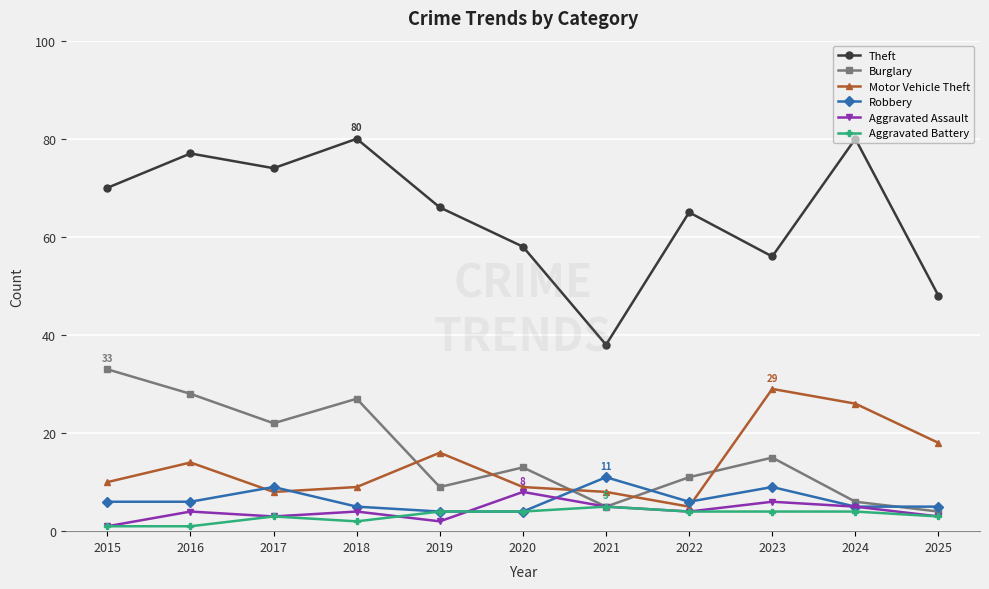

True or false: Theft has more than 2 points higher than both neighbors.

True